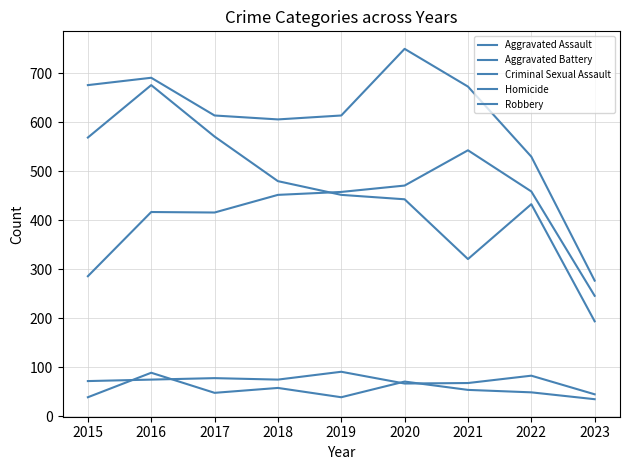

What is the difference between the highest and lowest values at 2015?

637